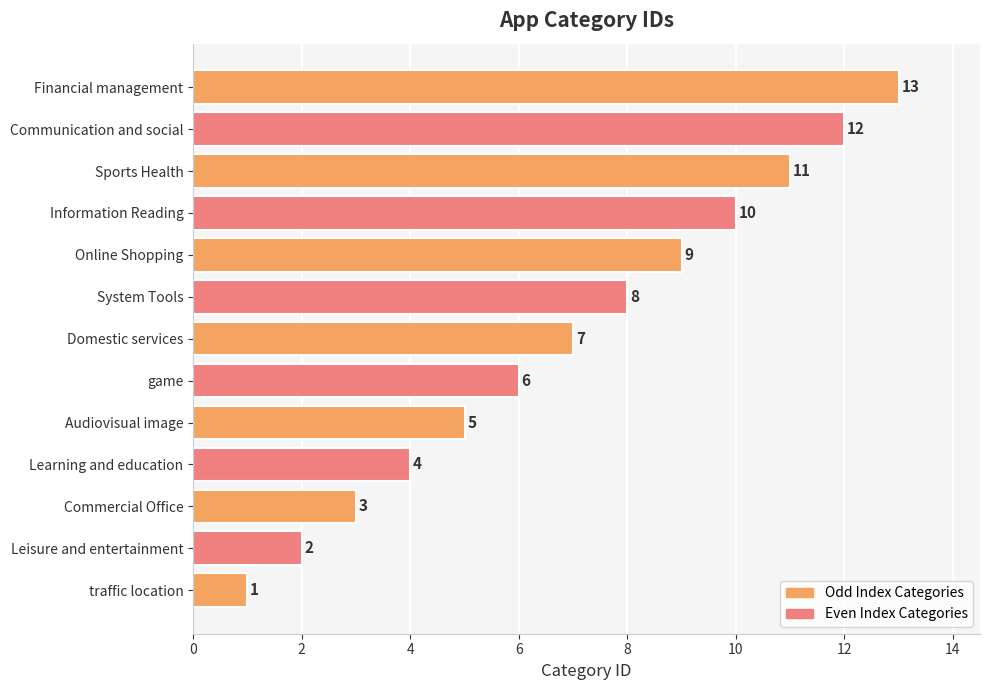

At which category does the chart reach its peak across all series?

Financial management